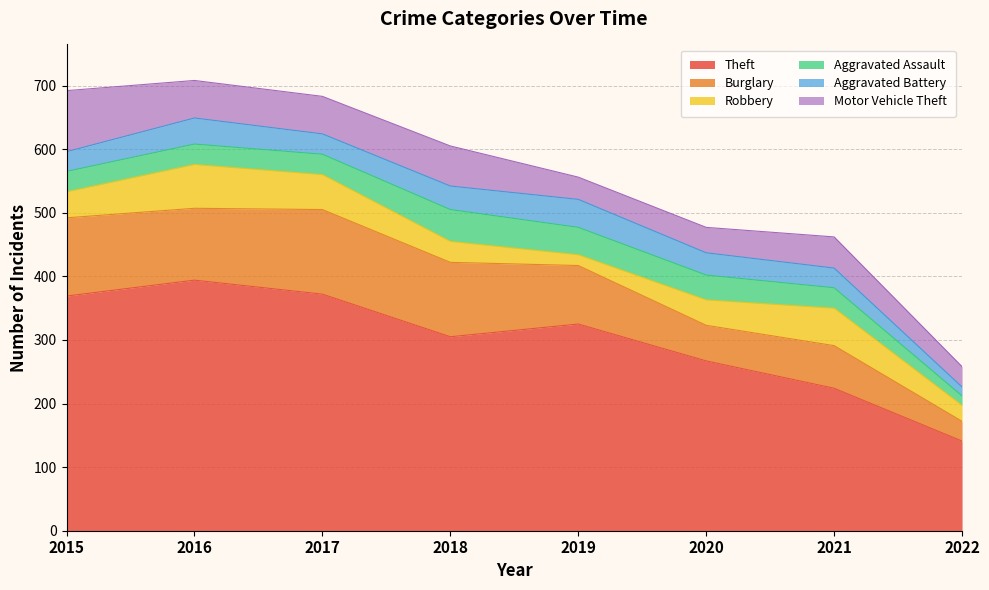

True or false: Aggravated Assault has a value of 15 at 2022.

True